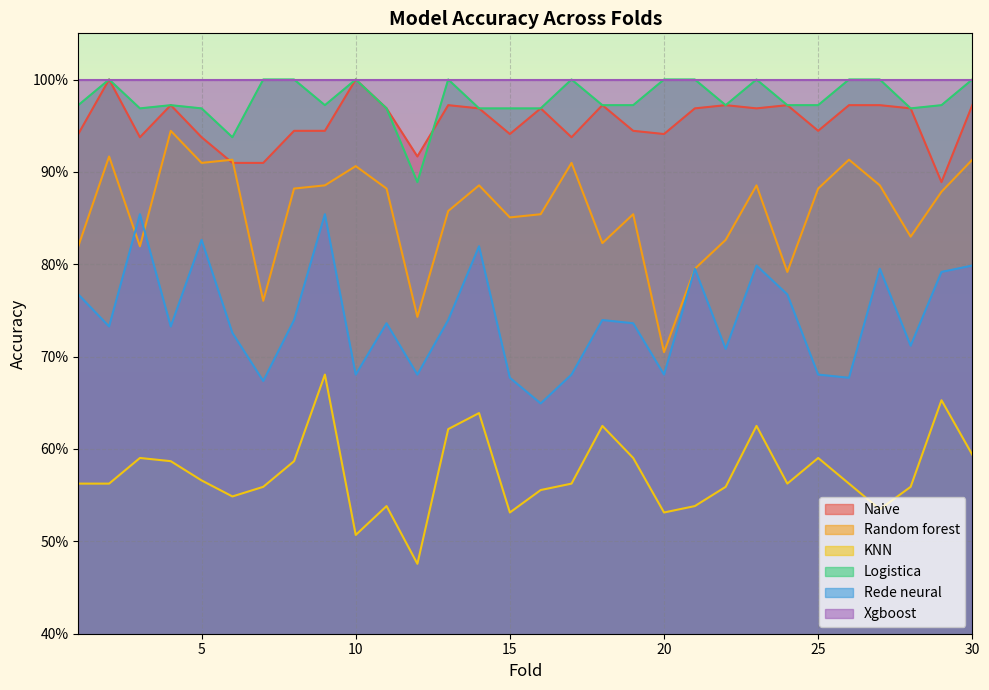

True or false: Naive and Rede neural intersect in this chart.

False